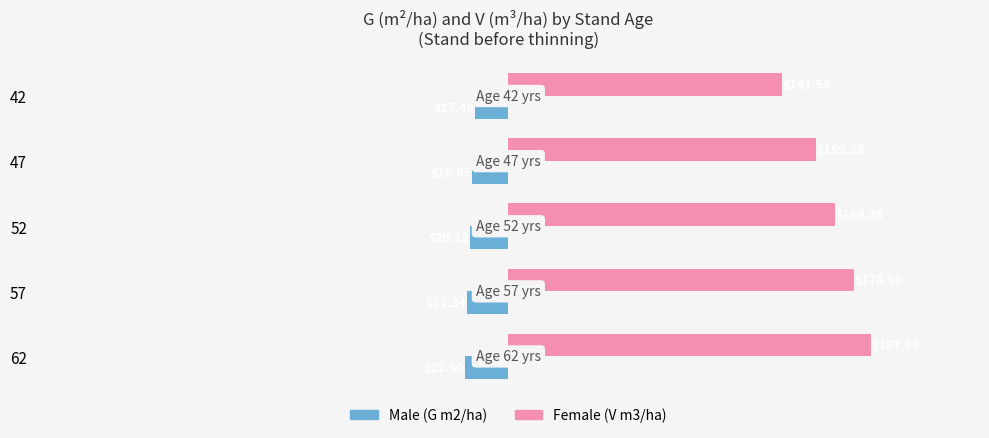

What is the difference between the highest and lowest values at 62?

210.5